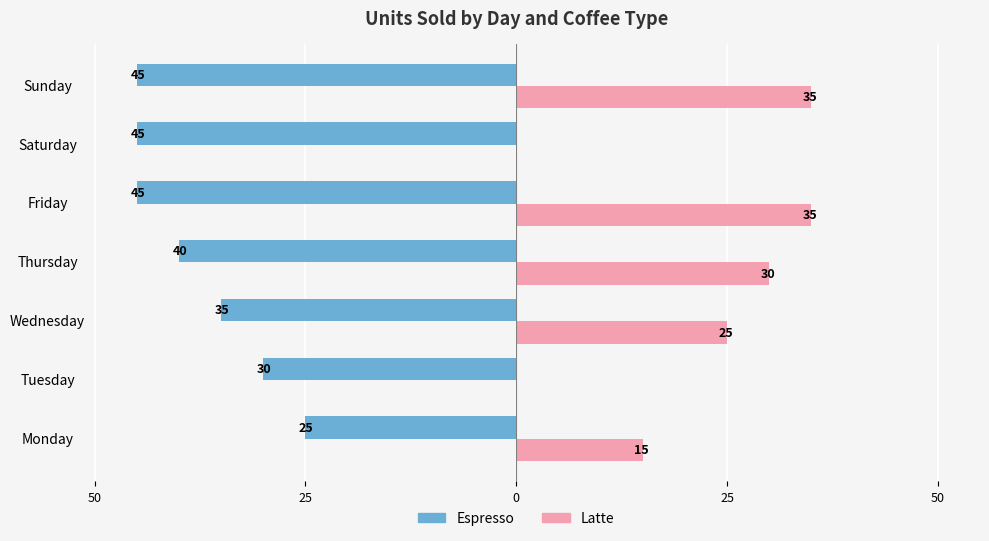

What are all the series names shown in the legend?

Espresso, Latte